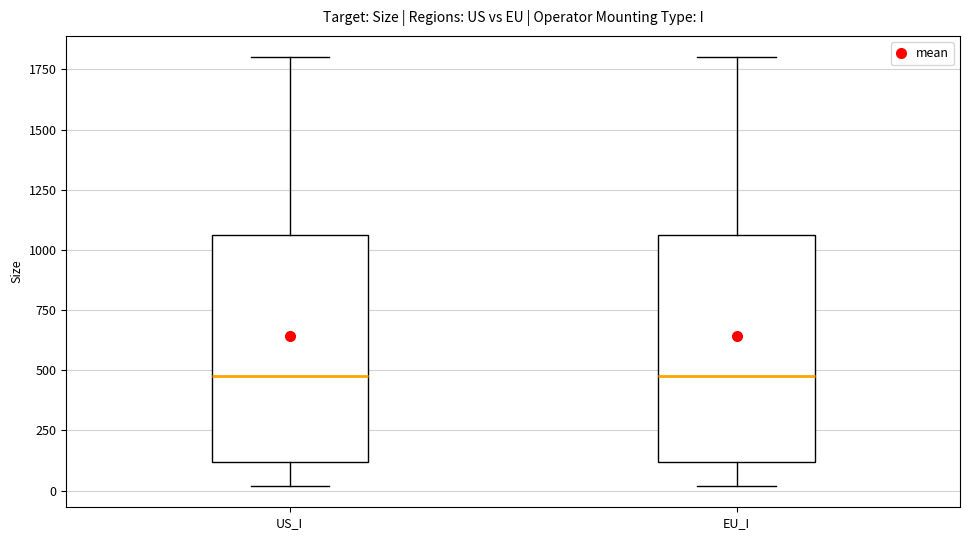

Reading left to right, transcribe this box plot: for each box, give where its median line is, the range the box spans, and where its two whiskers end, as read against the y-axis. The values are not printed on the chart, so give them approximately, as read against the axis.

US_I: median 500, box 100 to 1050, whiskers 0 to 1800
EU_I: median 500, box 100 to 1050, whiskers 0 to 1800